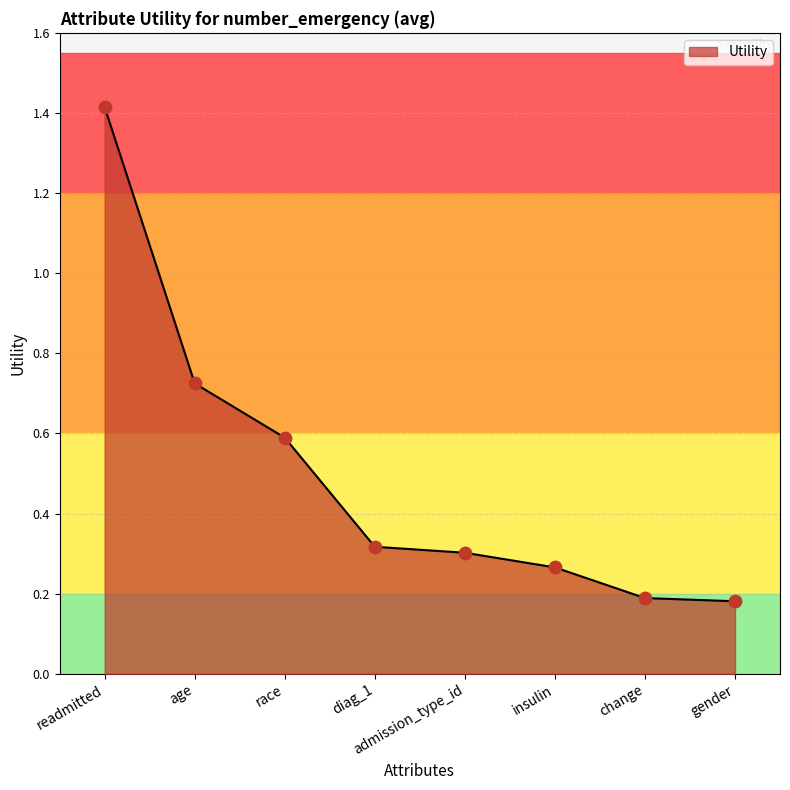

What is the change in value from age to insulin?

-0.5